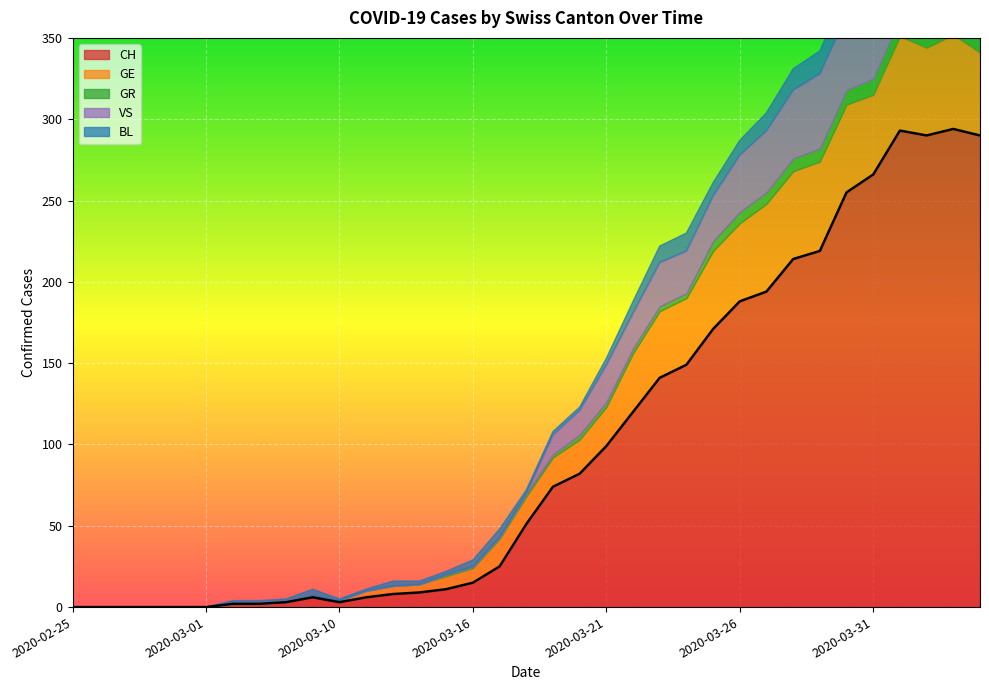

What is the label of the 11th point from the right?

2020-03-25